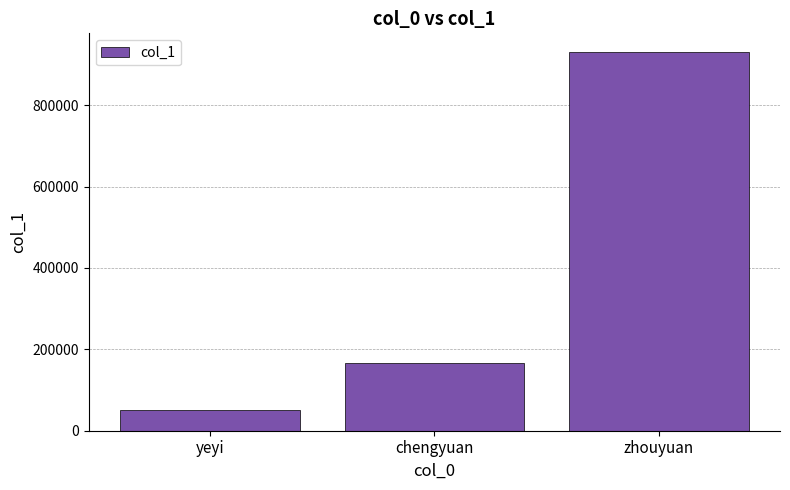

Which label corresponds to the smallest value in the chart?

yeyi